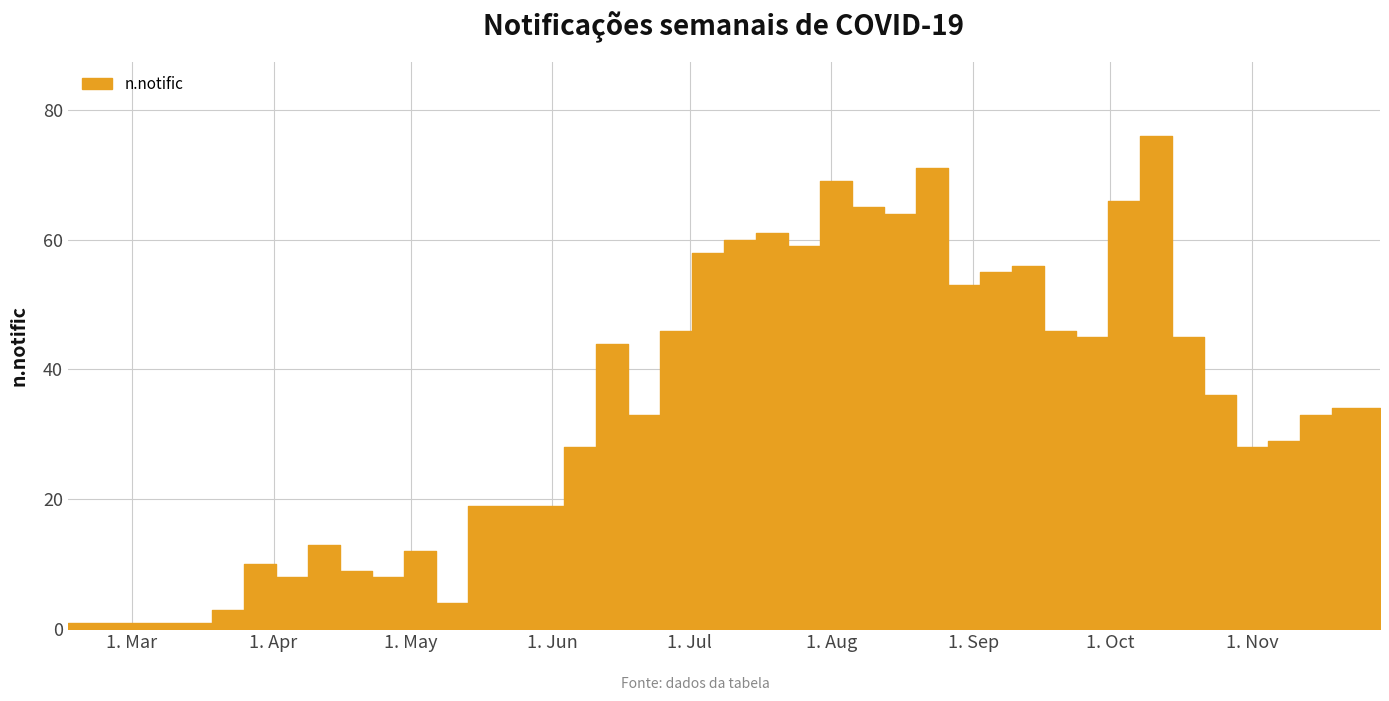

Approximately how many times larger is the value at 2020-05-24 compared to 2020-04-19?

2.1